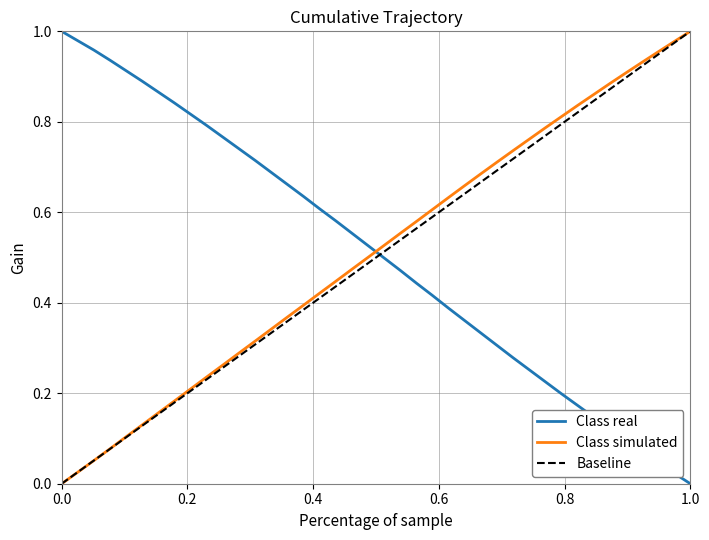

What is the difference between the second highest and minimum values in the Y series?

1.0